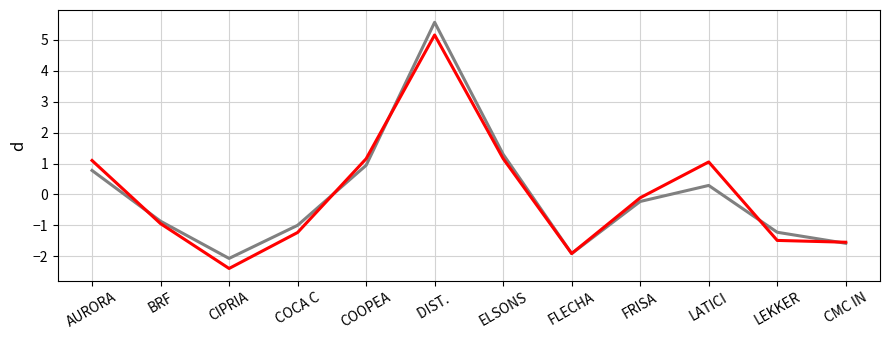

At which category is the sum across all series the highest?

DIST. 